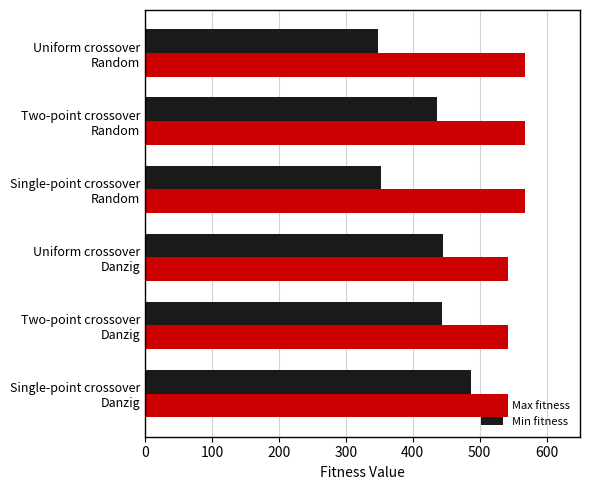

List the series in order of their overall mean, highest first.

Max fitness, Min fitness